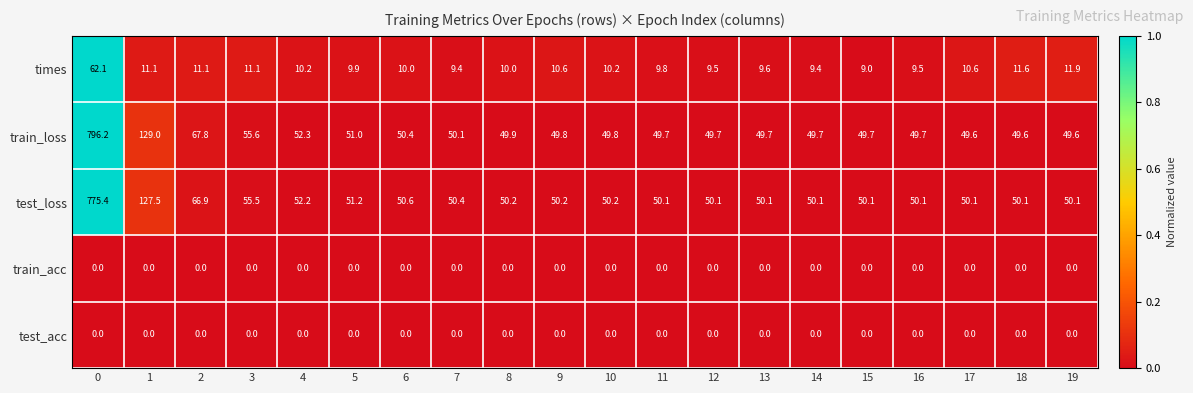

At which label does times reach its minimum?

15